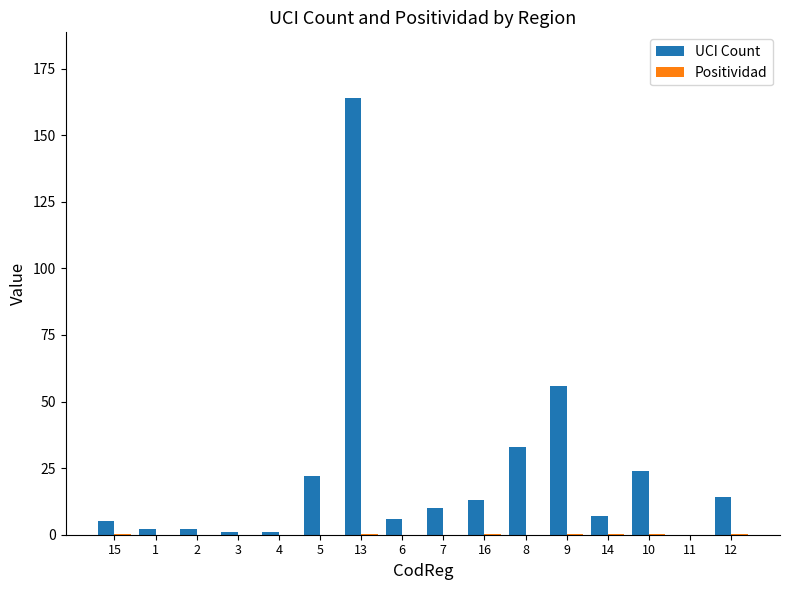

What is the sum of all UCI Count values?

360.0